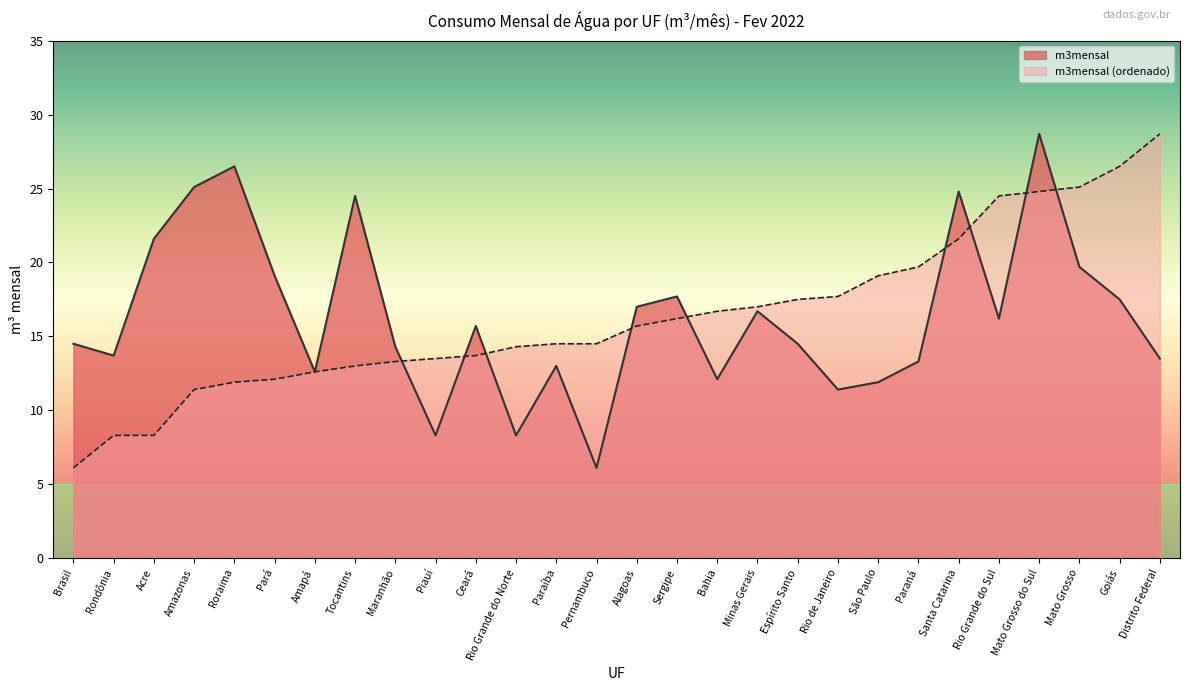

How many lines are shown in the chart?

2